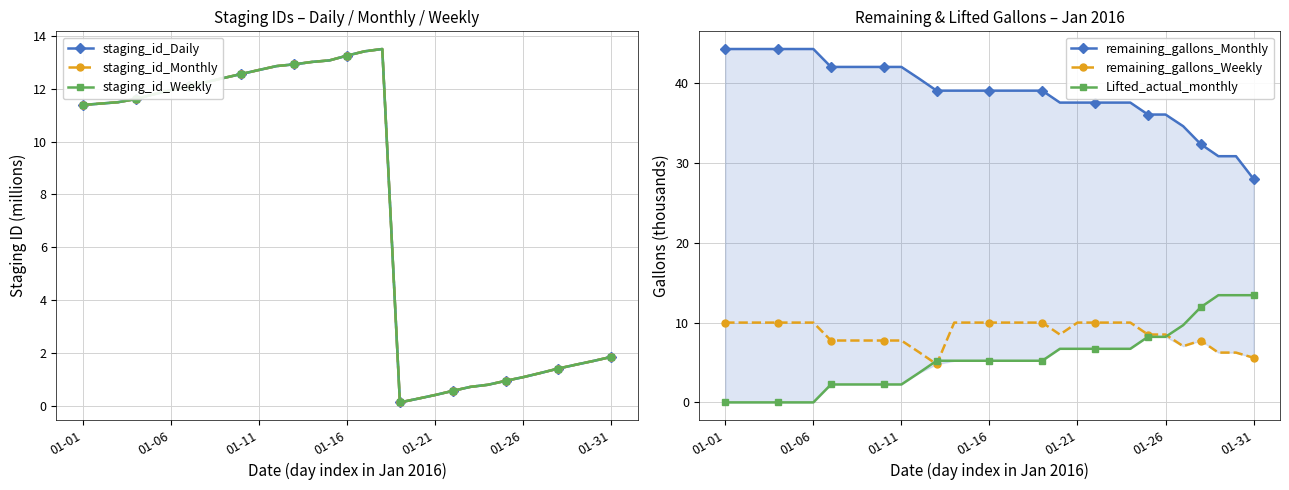

At which category is the sum across all series the highest?

17